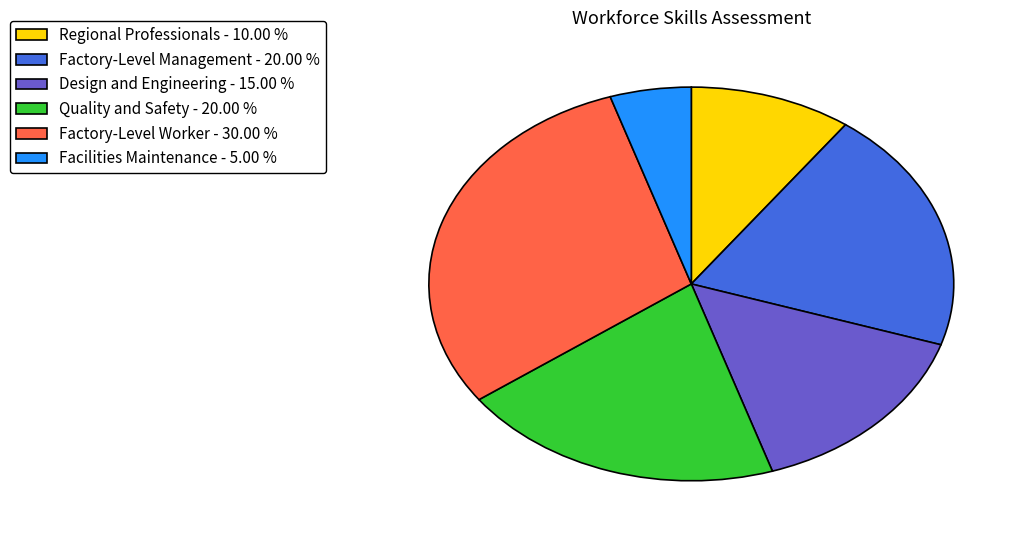

Count the number of slices in the pie.

6